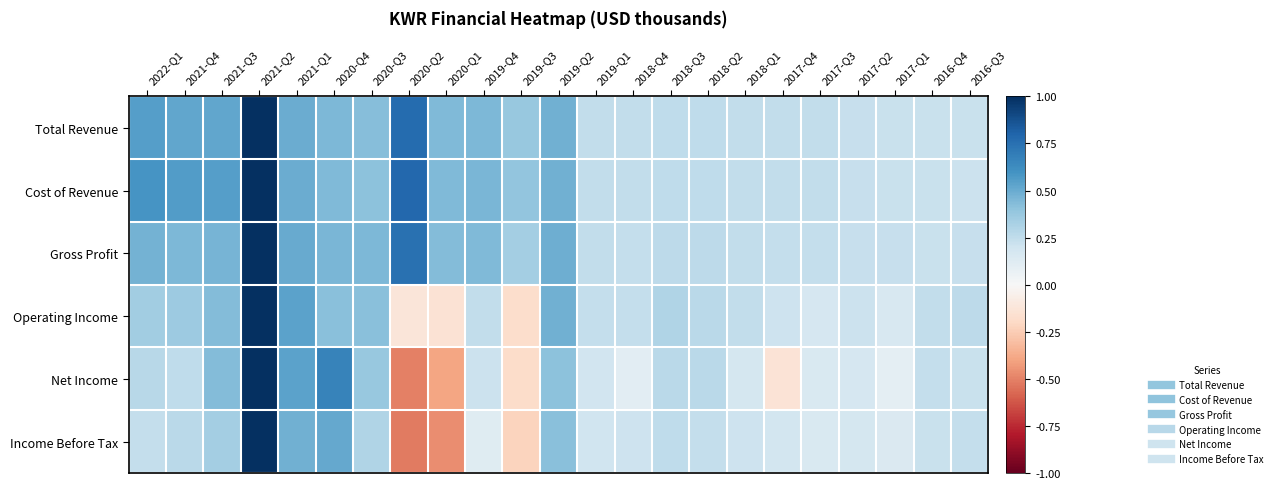

Which label corresponds to the smallest value in the chart?

2020-Q2